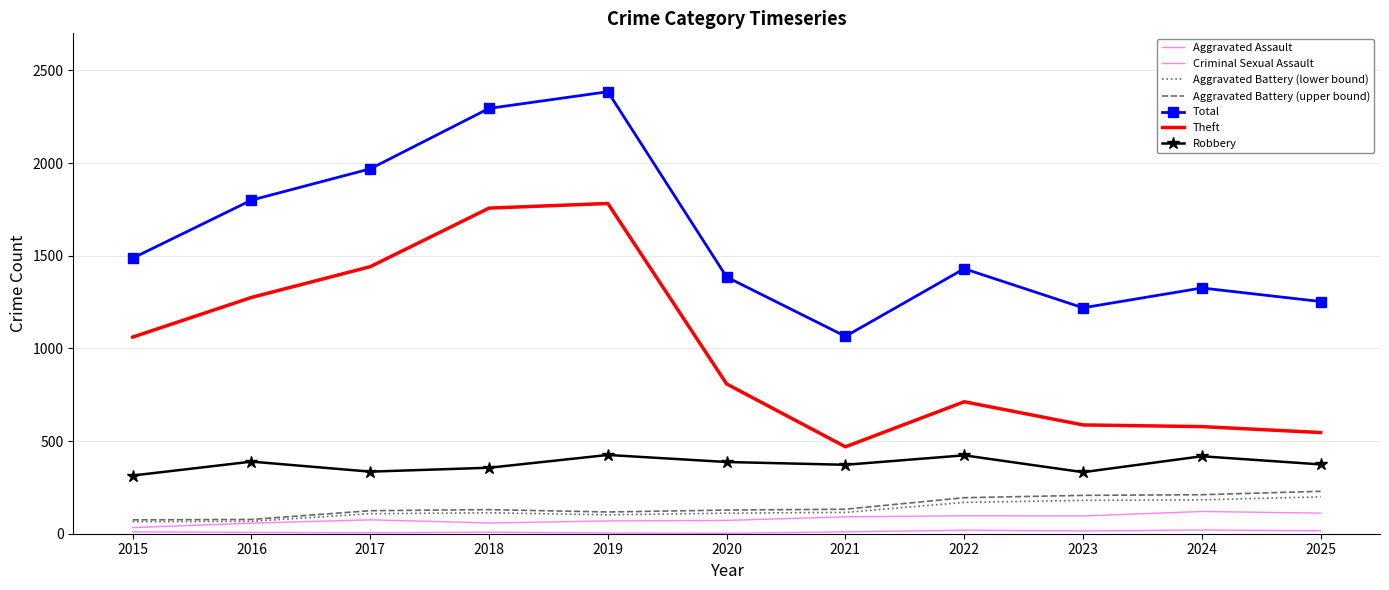

What is the sum of all Total values?

17614.0